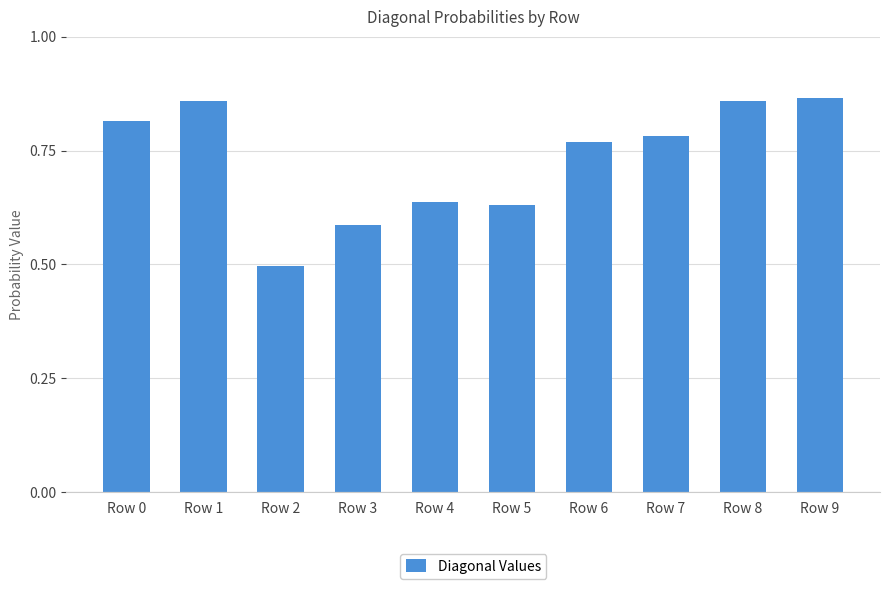

The value at Row 6 is 1.1. True or false?

False